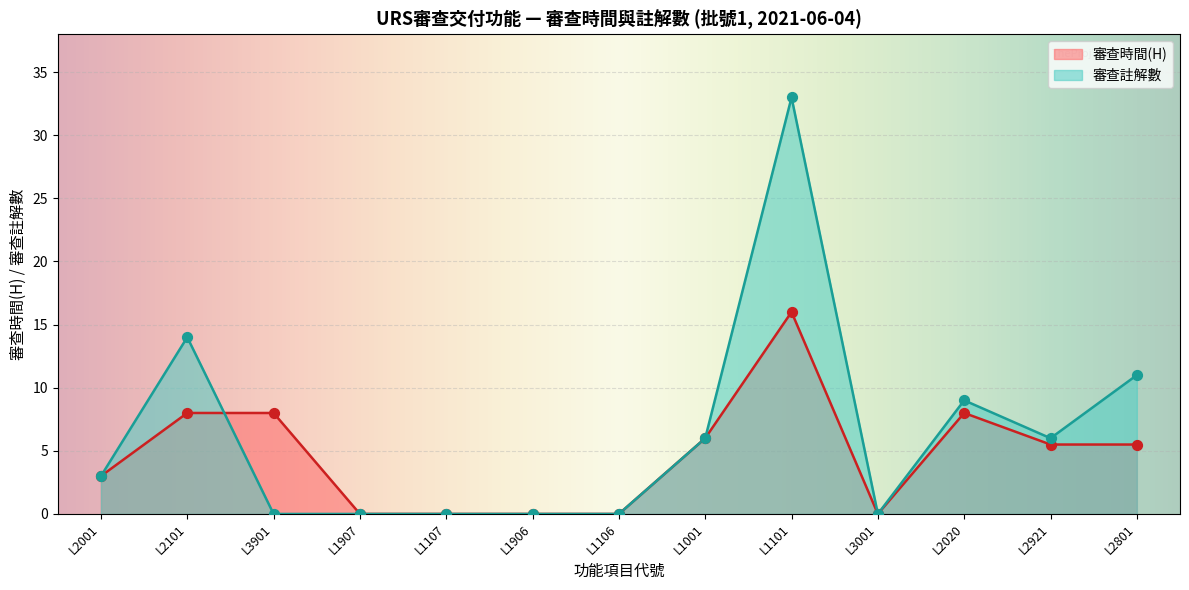

Which series has the largest total across all categories?

審查註解數